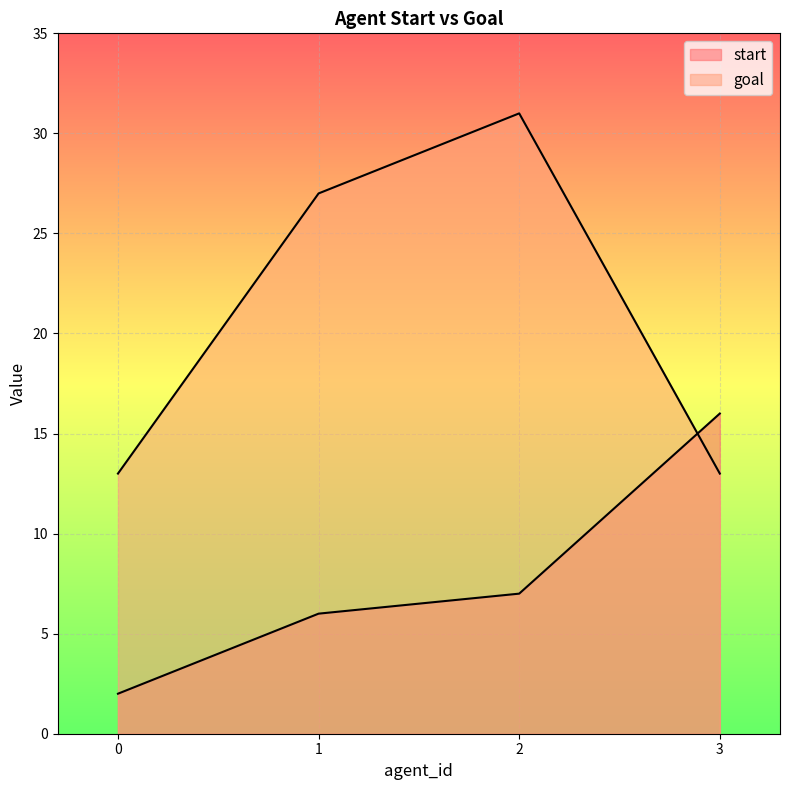

What is the value of the start point at the 3rd from the left?

7